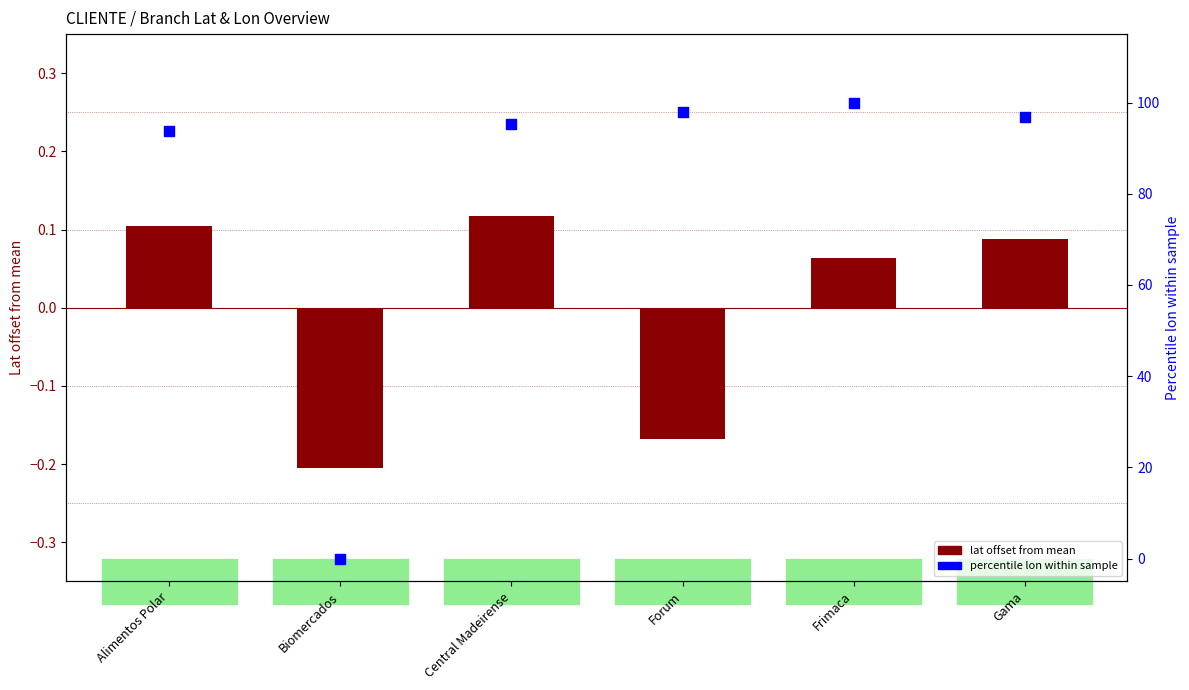

What are all the series names shown in the legend?

lat offset from mean, percentile lon within sample